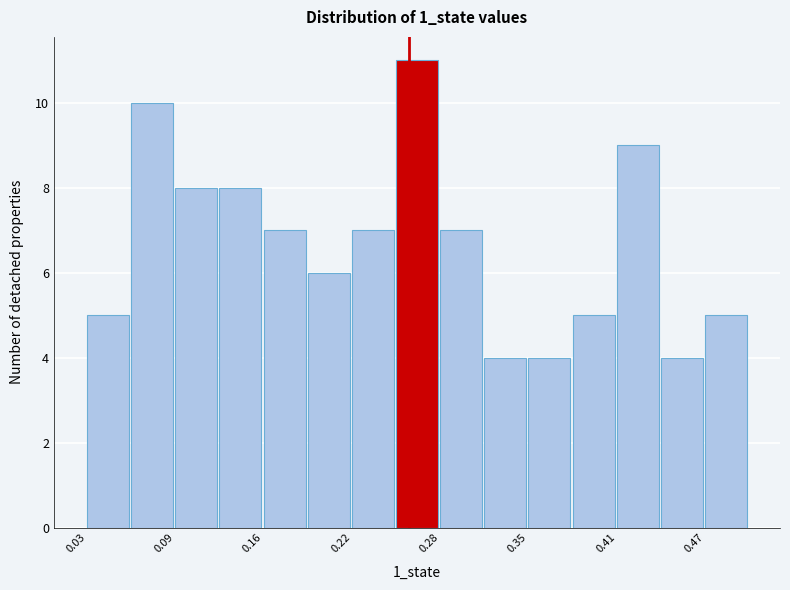

Read against the x-axis, roughly where is the centre of the tallest bar?

0.27